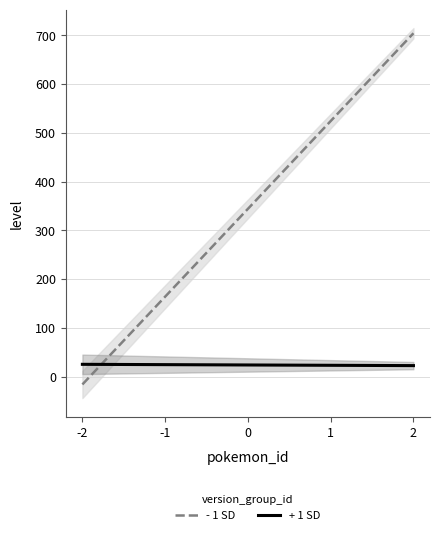

True or false: + 1 SD has a value of 9 at 21228.

False